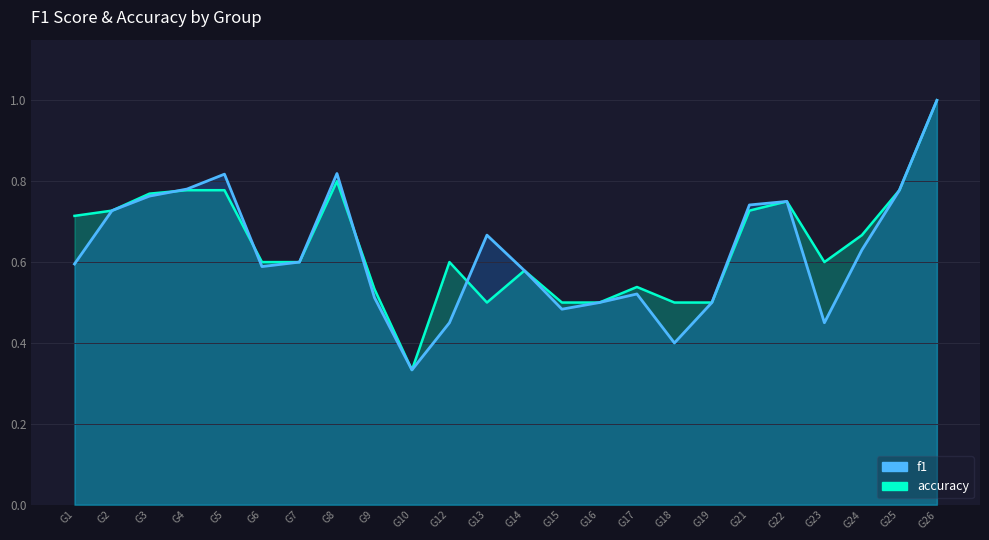

Rank the categories by f1 value from highest to lowest.

G26, G8, G5, G4, G25, G3, G22, G21, G2, G13, G24, G7, G1, G6, G14, G17, G9, G16, G19, G15, G12, G23, G18, G10